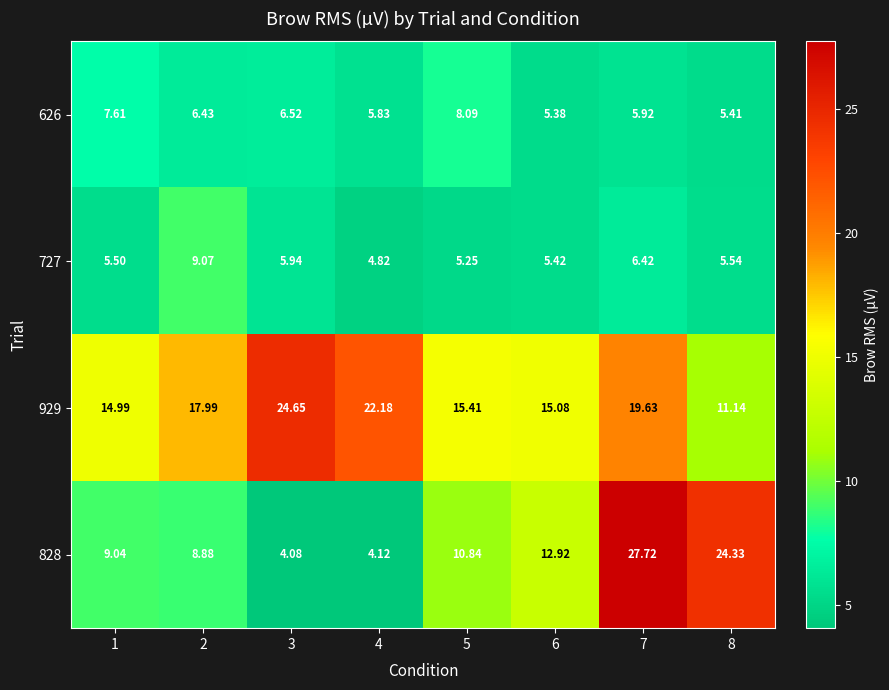

Which series changed the most between 5 and 6?

626